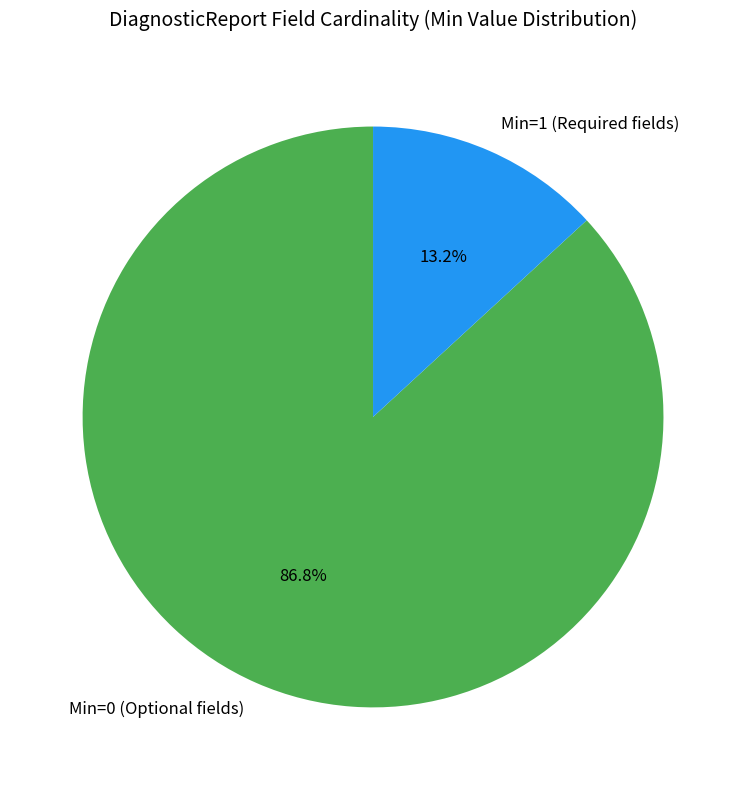

Is Min=1 (Required fields) the majority of the pie?

No